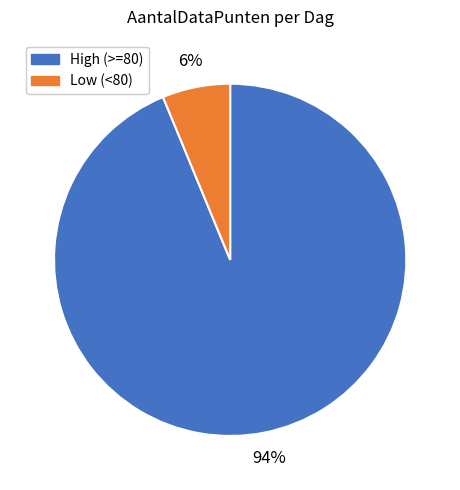

How many slices are in this pie chart?

2